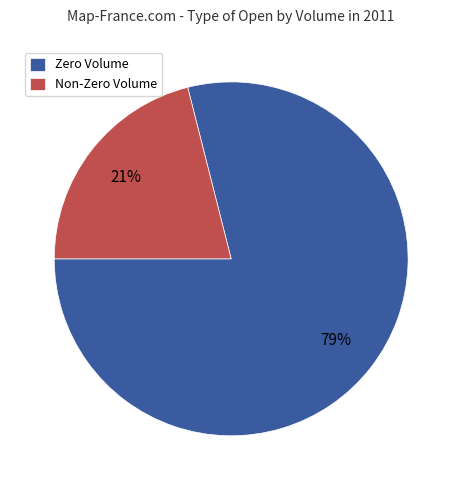

Does Zero Volume represent more than half of the total?

Yes